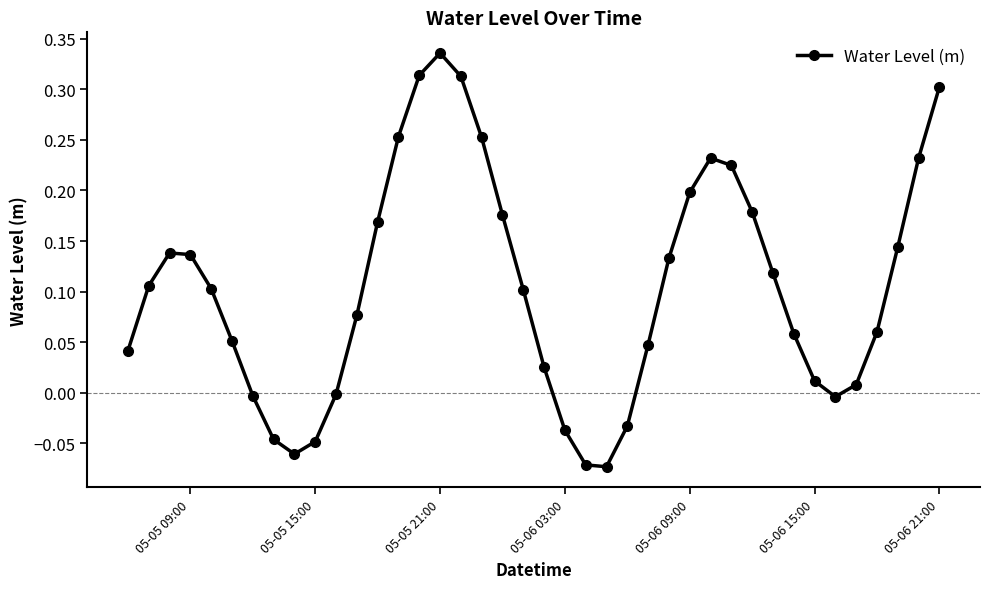

How many interior local peaks (higher than both neighbors) does the data have?

3